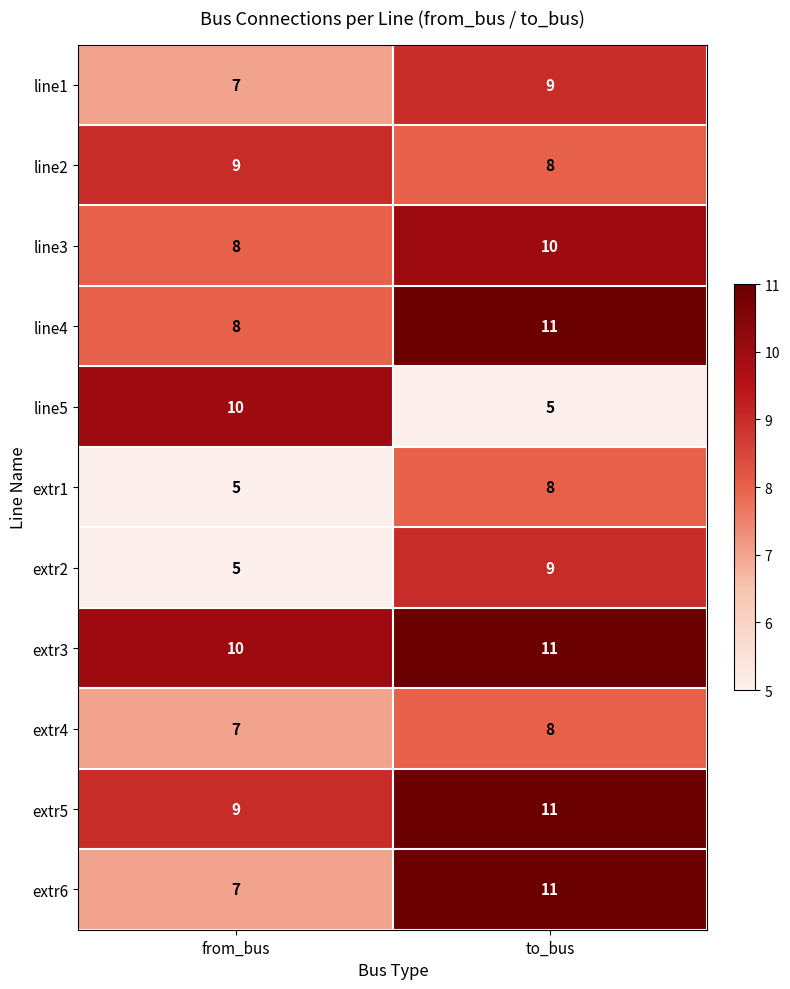

What is the sum of all extr4 values?

15